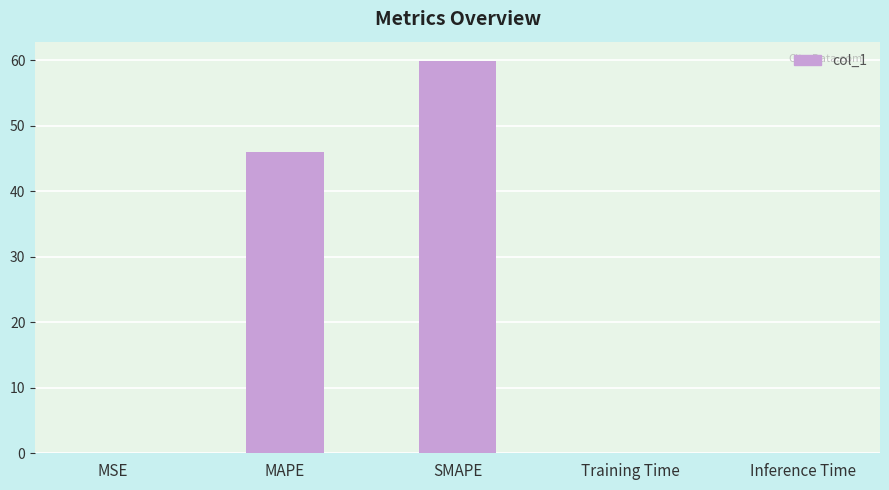

Where is the data nearest to the value 29?

MAPE